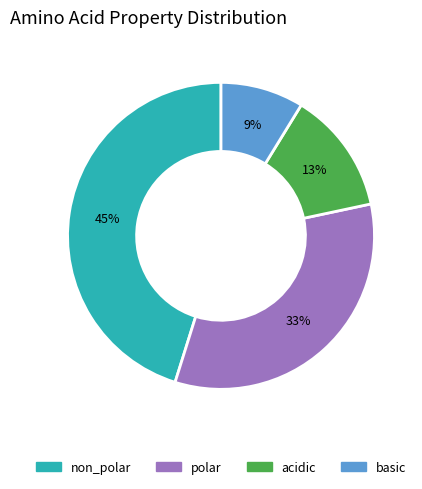

What is the smallest slice in the pie chart?

basic